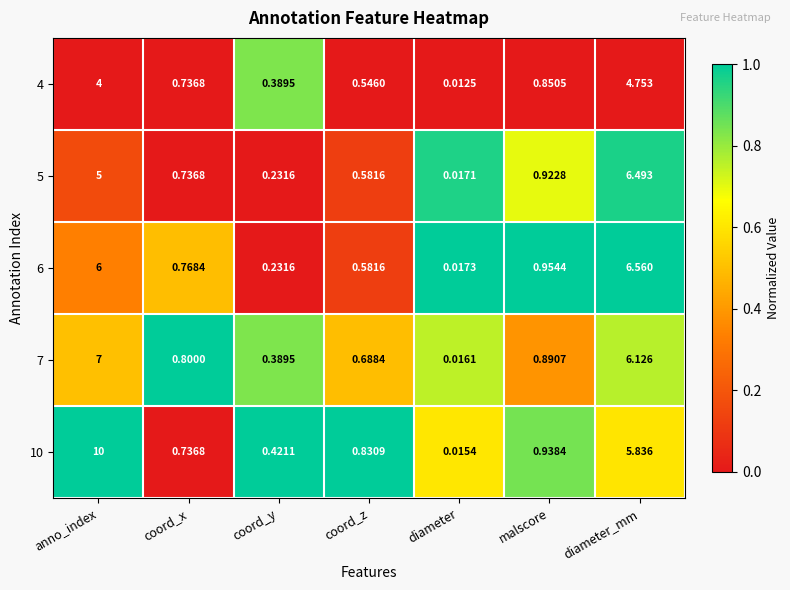

Rank the series at diameter_mm from lowest to highest value.

4, 10, 7, 5, 6